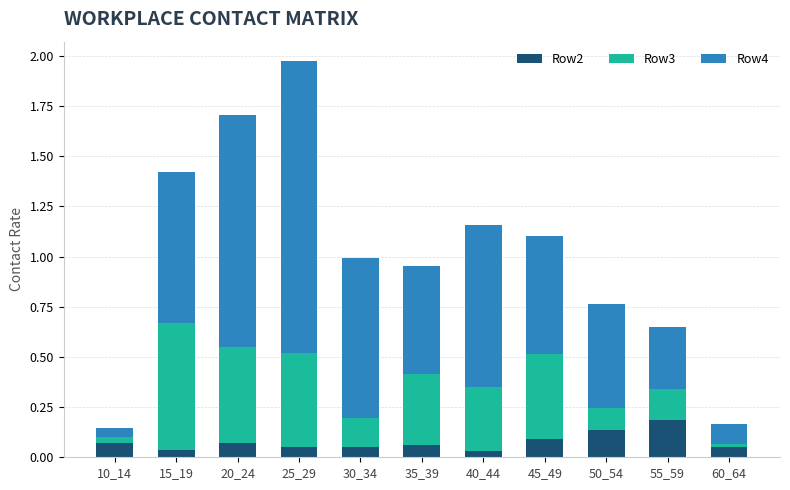

What is the total value across all series at 30_34?

1.0